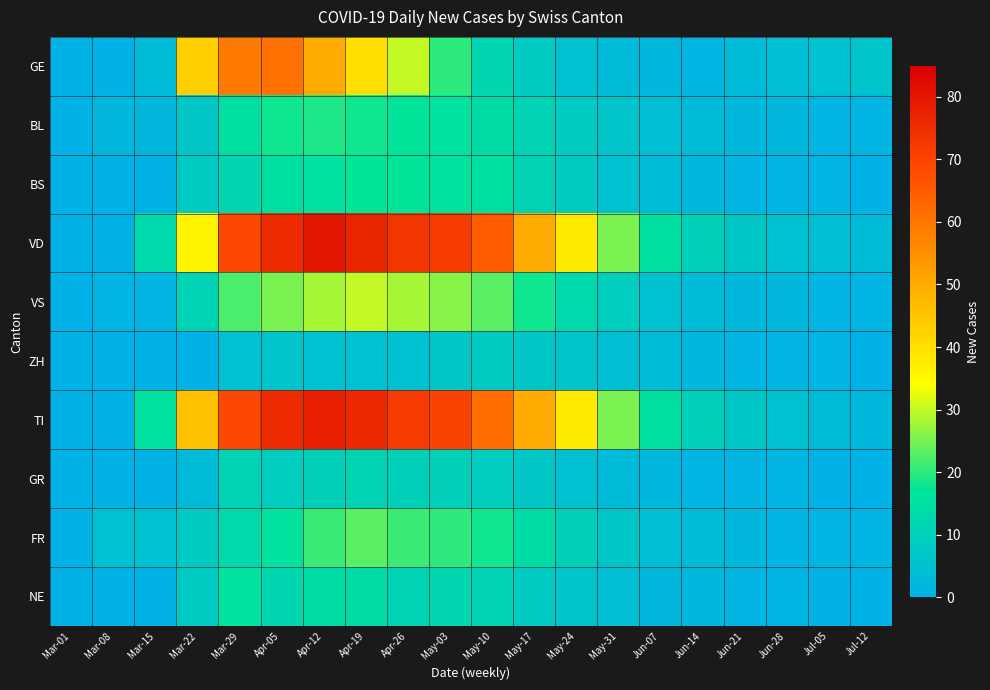

Reading left to right, transcribe all the data shown in this chart.

GE: Mar-01=0	Mar-08=0	Mar-15=3	Mar-22=43	Mar-29=59	Apr-05=61	Apr-12=50	Apr-19=40	Apr-26=30	May-03=20	May-10=12	May-17=8	May-24=5	May-31=3	Jun-07=2	Jun-14=1	Jun-21=3	Jun-28=4	Jul-05=5	Jul-12=6
BL: Mar-01=0	Mar-08=2	Mar-15=2	Mar-22=7	Mar-29=15	Apr-05=18	Apr-12=19	Apr-19=18	Apr-26=17	May-03=16	May-10=14	May-17=11	May-24=8	May-31=6	Jun-07=4	Jun-14=3	Jun-21=2	Jun-28=2	Jul-05=1	Jul-12=1
BS: Mar-01=0	Mar-08=0	Mar-15=0	Mar-22=8	Mar-29=12	Apr-05=15	Apr-12=16	Apr-19=17	Apr-26=17	May-03=16	May-10=15	May-17=11	May-24=8	May-31=5	Jun-07=3	Jun-14=2	Jun-21=1	Jun-28=1	Jul-05=1	Jul-12=0
VD: Mar-01=0	Mar-08=0	Mar-15=13	Mar-22=36	Mar-29=69	Apr-05=75	Apr-12=80	Apr-19=77	Apr-26=73	May-03=72	May-10=65	May-17=50	May-24=38	May-31=25	Jun-07=15	Jun-14=10	Jun-21=7	Jun-28=5	Jul-05=4	Jul-12=3
VS: Mar-01=0	Mar-08=1	Mar-15=1	Mar-22=11	Mar-29=22	Apr-05=25	Apr-12=28	Apr-19=30	Apr-26=28	May-03=26	May-10=23	May-17=18	May-24=13	May-31=9	Jun-07=5	Jun-14=3	Jun-21=2	Jun-28=2	Jul-05=1	Jul-12=1
ZH: Mar-01=0	Mar-08=0	Mar-15=0	Mar-22=0	Mar-29=5	Apr-05=6	Apr-12=5	Apr-19=5	Apr-26=5	May-03=7	May-10=8	May-17=7	May-24=6	May-31=4	Jun-07=3	Jun-14=2	Jun-21=1	Jun-28=1	Jul-05=1	Jul-12=0
TI: Mar-01=0	Mar-08=0	Mar-15=16	Mar-22=46	Mar-29=69	Apr-05=75	Apr-12=78	Apr-19=76	Apr-26=72	May-03=70	May-10=62	May-17=50	May-24=38	May-31=25	Jun-07=15	Jun-14=10	Jun-21=7	Jun-28=5	Jul-05=3	Jul-12=2
GR: Mar-01=0	Mar-08=0	Mar-15=0	Mar-22=3	Mar-29=11	Apr-05=9	Apr-12=10	Apr-19=11	Apr-26=10	May-03=10	May-10=9	May-17=7	May-24=5	May-31=3	Jun-07=2	Jun-14=1	Jun-21=1	Jun-28=1	Jul-05=0	Jul-12=0
FR: Mar-01=0	Mar-08=5	Mar-15=5	Mar-22=8	Mar-29=13	Apr-05=16	Apr-12=21	Apr-19=23	Apr-26=21	May-03=20	May-10=18	May-17=14	May-24=10	May-31=7	Jun-07=4	Jun-14=3	Jun-21=2	Jun-28=1	Jul-05=1	Jul-12=1
NE: Mar-01=0	Mar-08=0	Mar-15=0	Mar-22=8	Mar-29=16	Apr-05=12	Apr-12=14	Apr-19=14	Apr-26=11	May-03=12	May-10=11	May-17=8	May-24=6	May-31=4	Jun-07=2	Jun-14=2	Jun-21=1	Jun-28=1	Jul-05=0	Jul-12=0